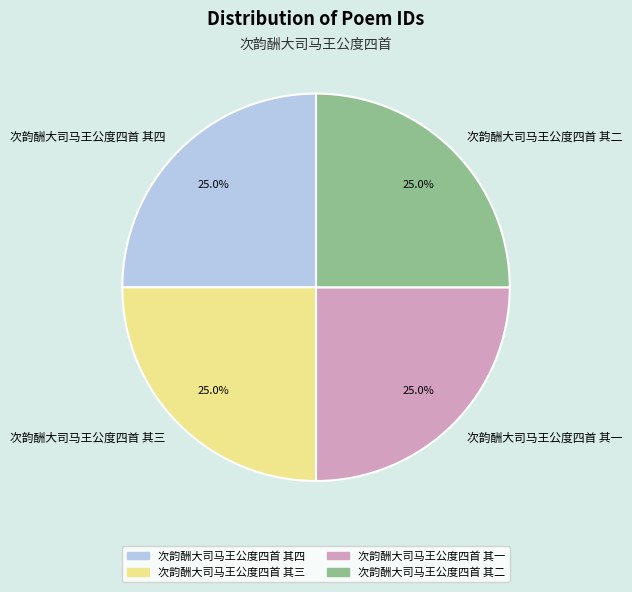

How much of the chart is everything except 次韵酬大司马王公度四首 其三?

75.0%